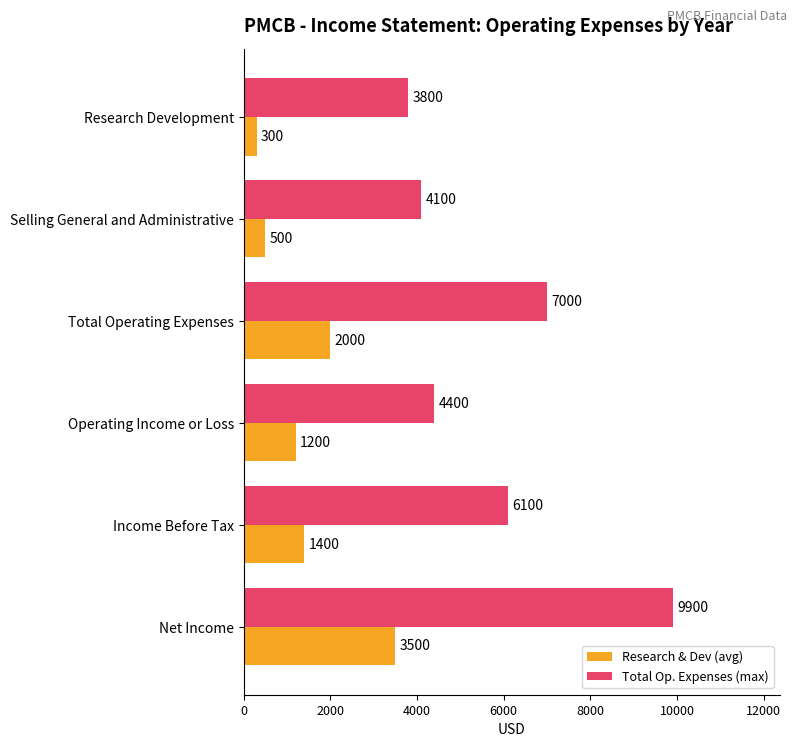

What is the average value of the Total Op. Expenses (max) series?

5883